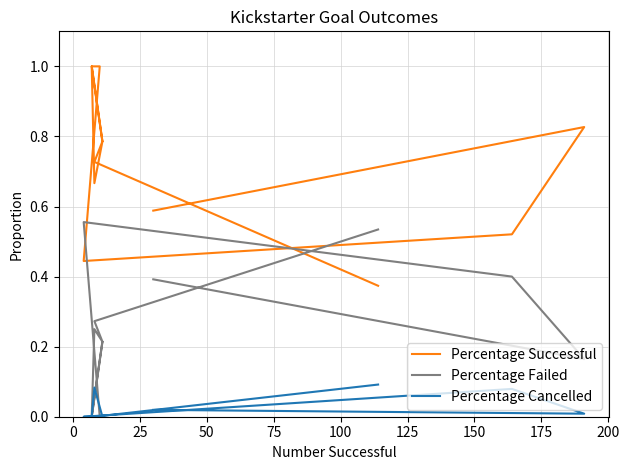

How many Percentage Failed values are between 0 and 1?

12